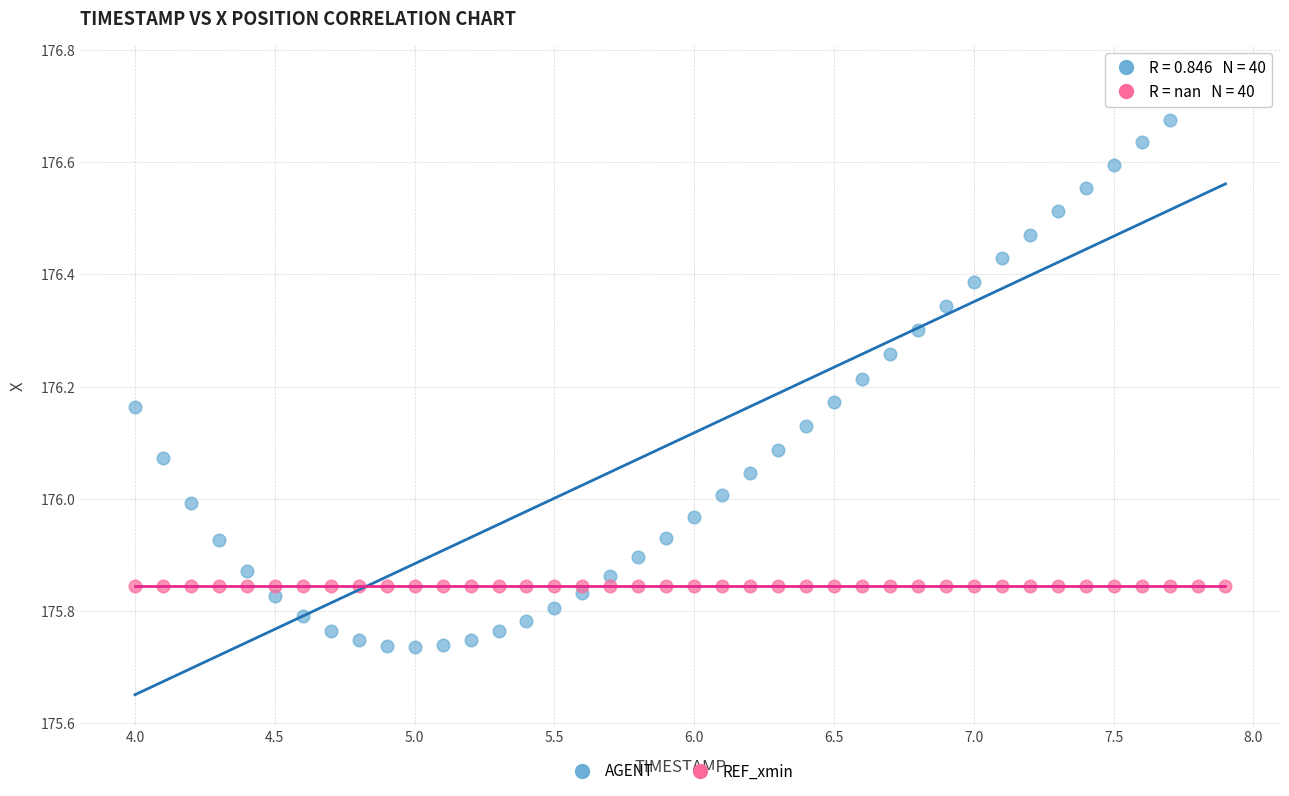

Which series reaches the maximum Y coordinate?

AGENT